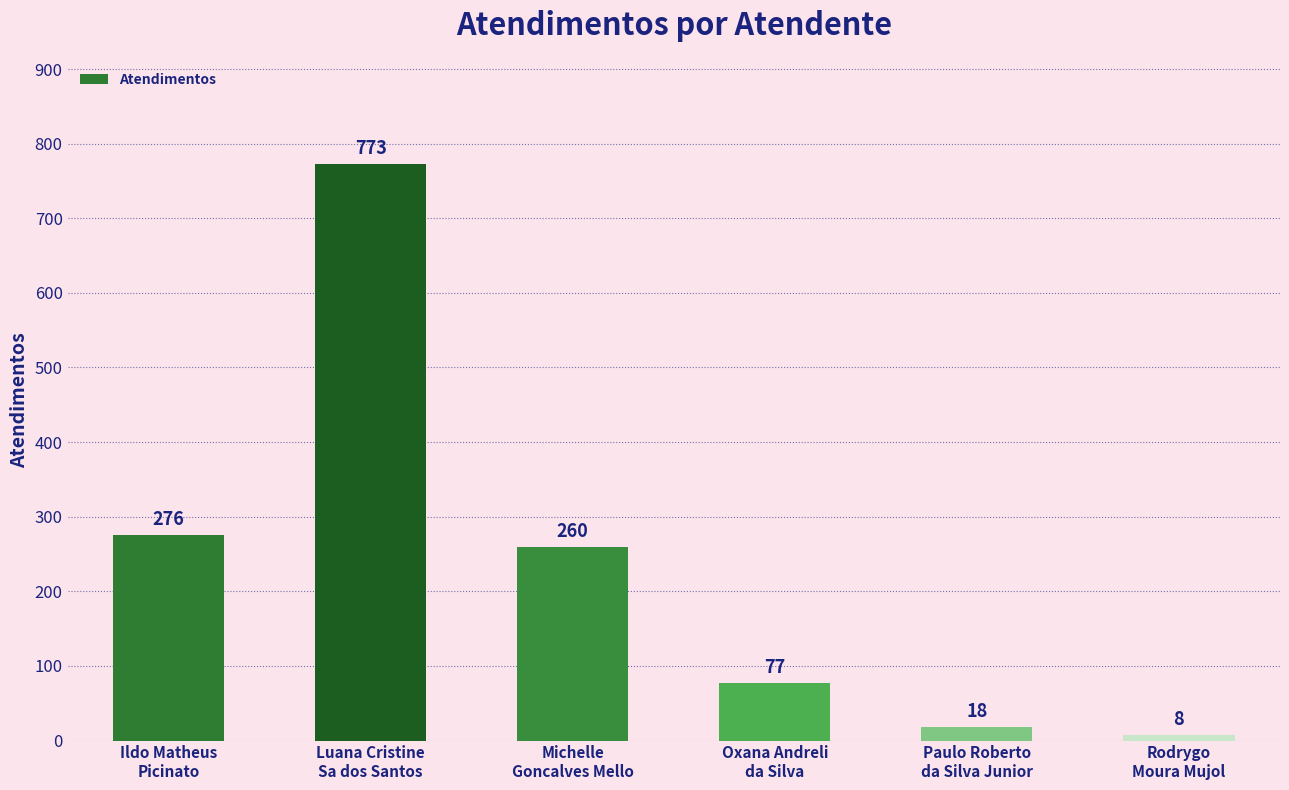

The chart shows a value of 77 at Oxana Andreli
da Silva. True or false?

True